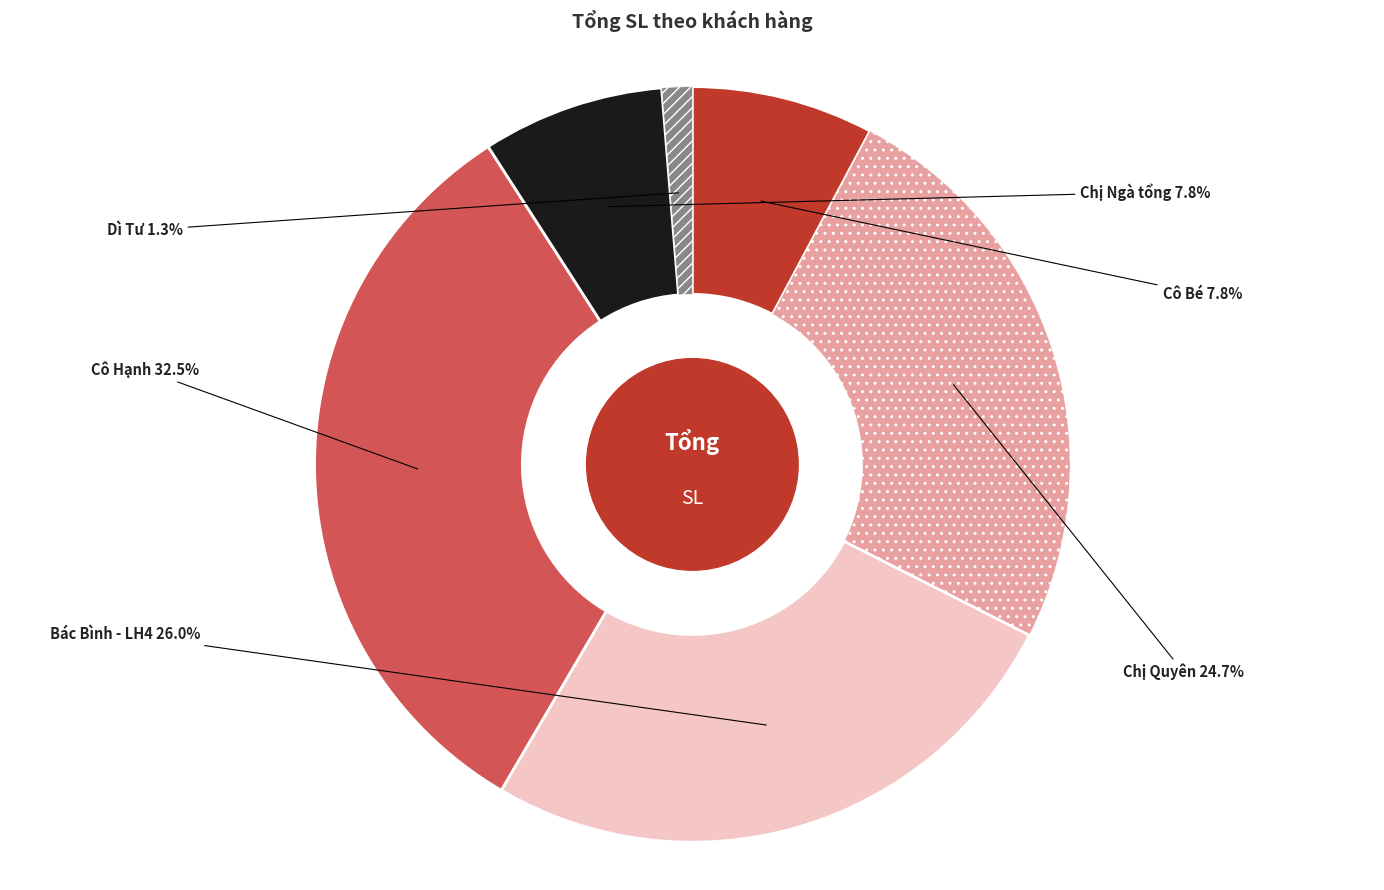

Does any single category account for the majority?

No